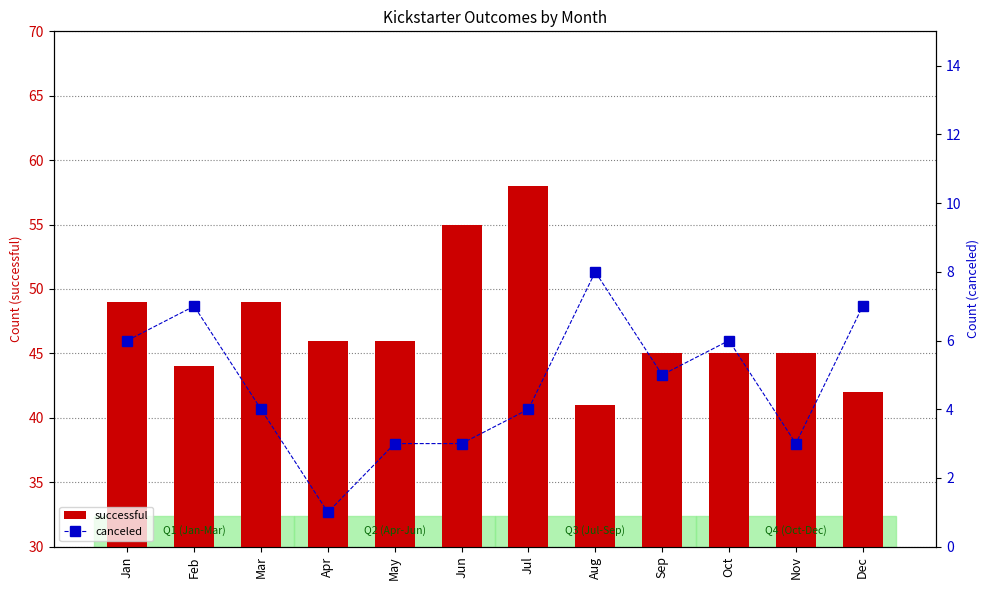

Where is successful nearest to the value 49?

Jan